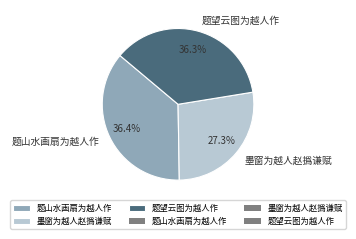

Which slice is the smallest?

墨窗为越人赵撝谦赋